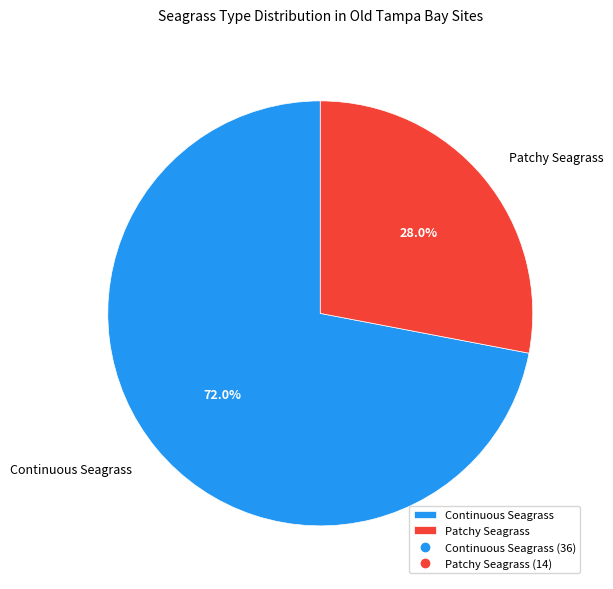

Which category has the biggest portion of the pie?

Continuous Seagrass